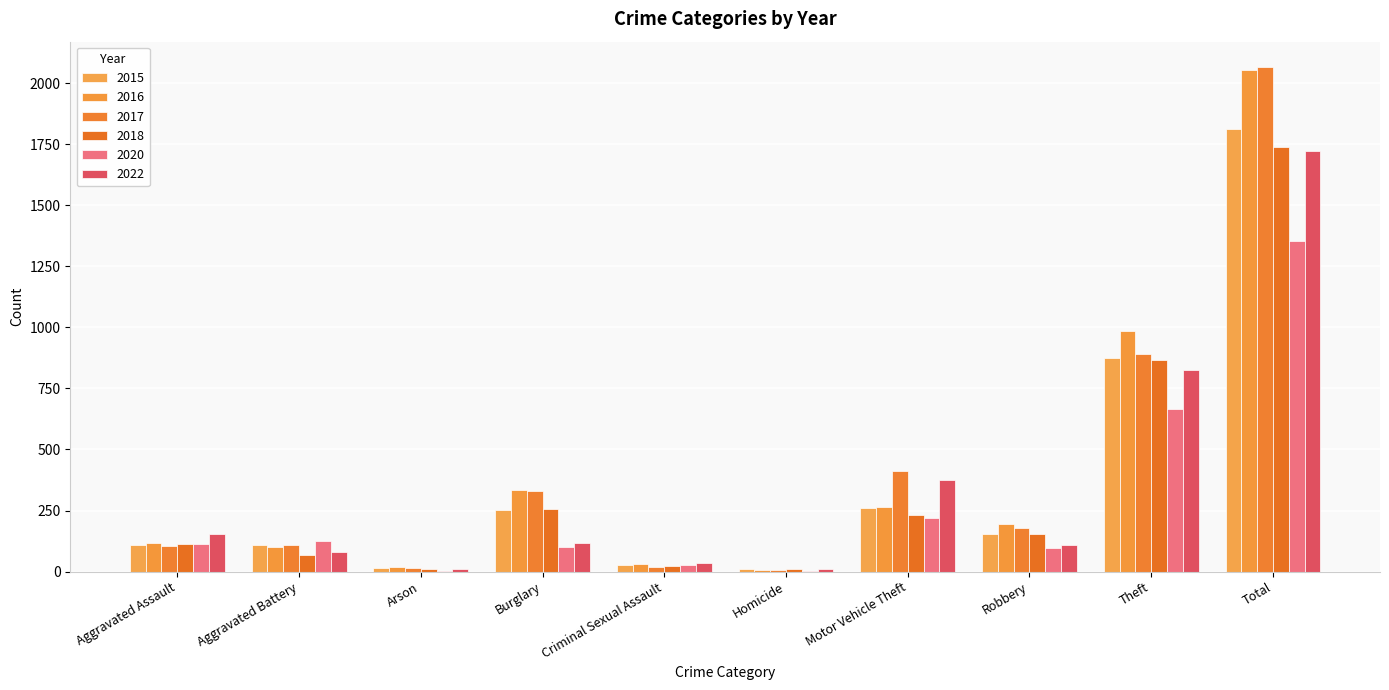

What is the sum of the 2020 values at Theft and Burglary?

766